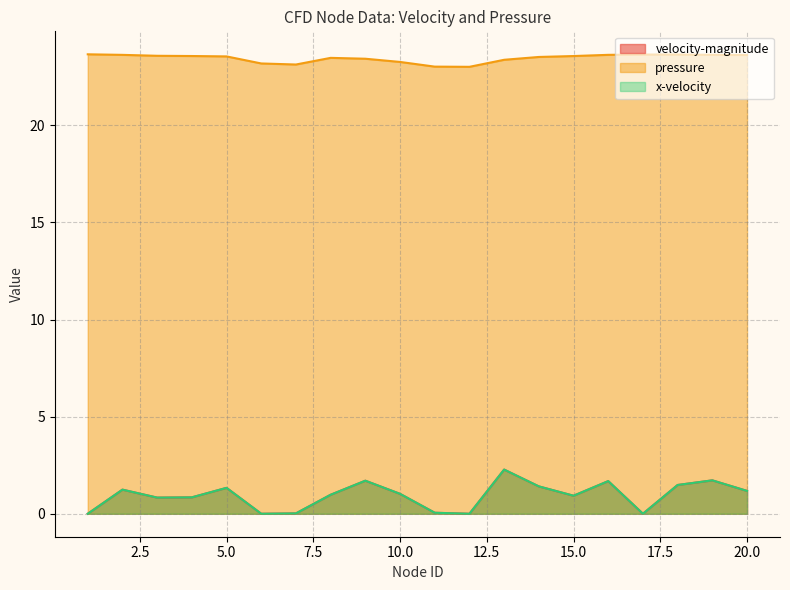

List the series in order of their peak value, lowest first.

x-velocity, velocity-magnitude, pressure